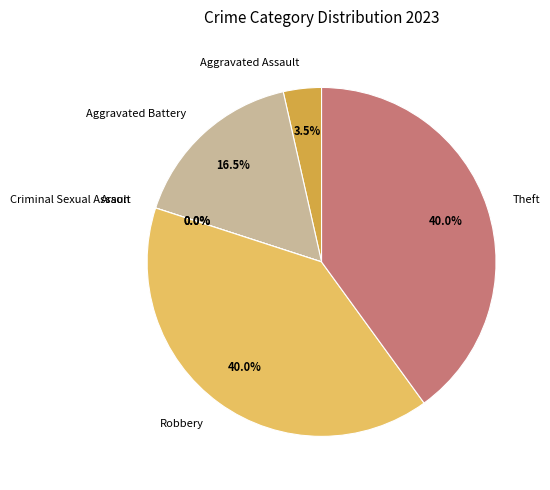

Which category has the smallest portion of the pie?

Arson